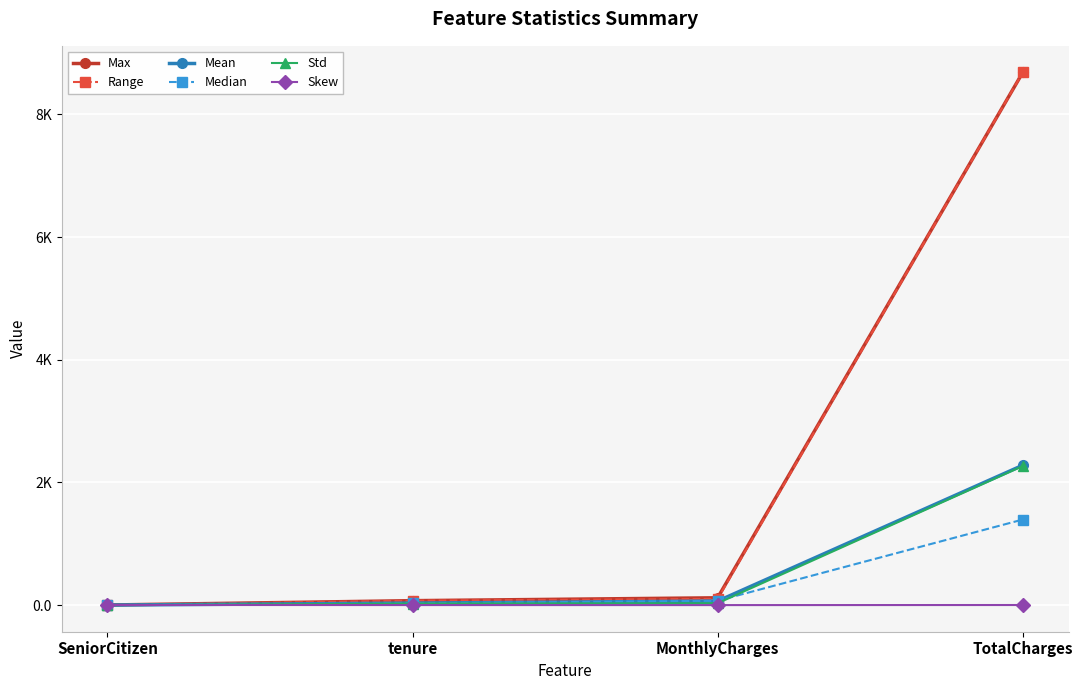

Does the chart have visible grid lines?

Yes